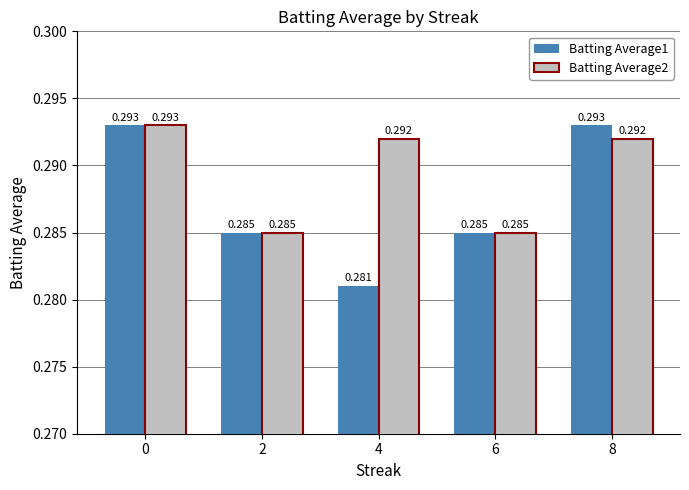

Are the bars horizontal?

No